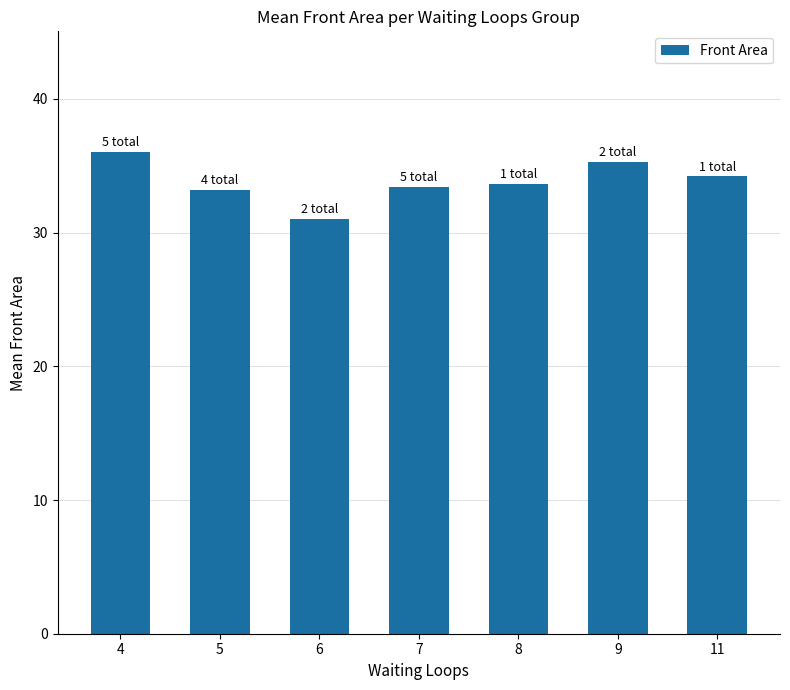

How many data points does each series have?

7